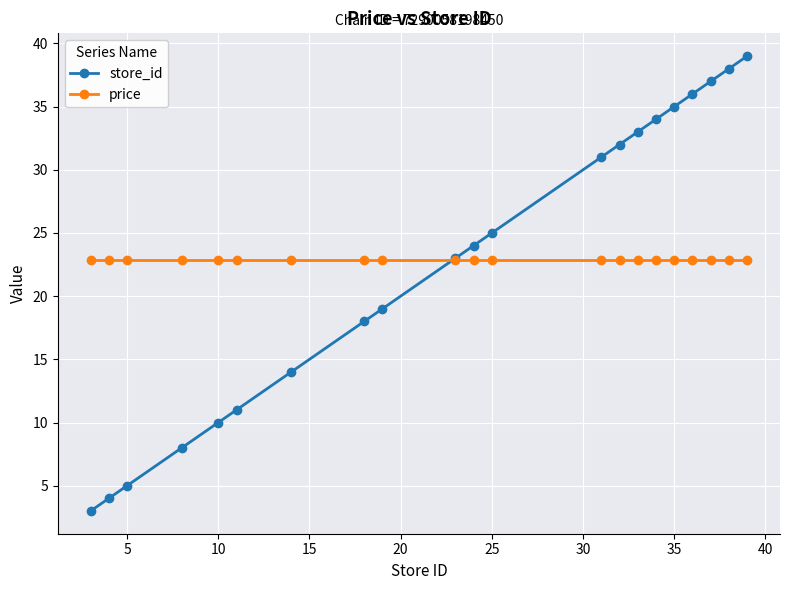

What is the maximum value shown in the chart?

39.0